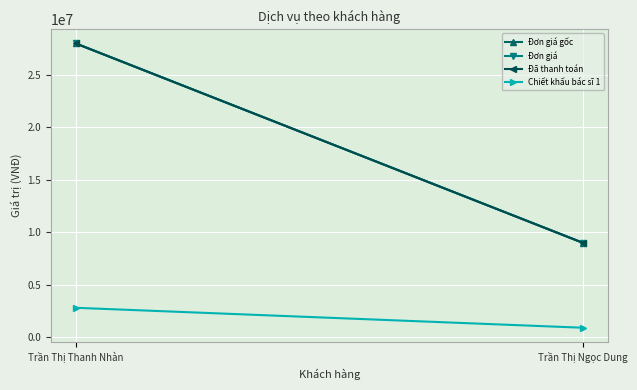

How many data points in Chiết khấu bác sĩ 1 are less than 2800000?

1